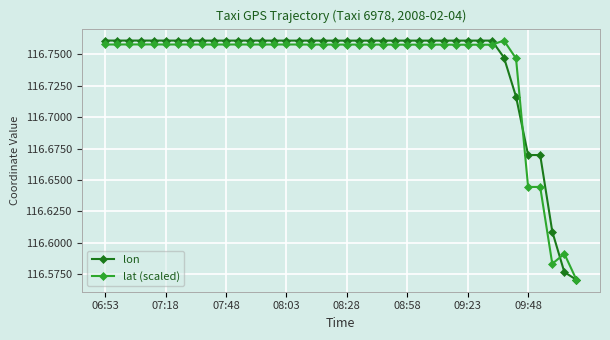

How many lat (scaled) values are between 116 and 117?

40